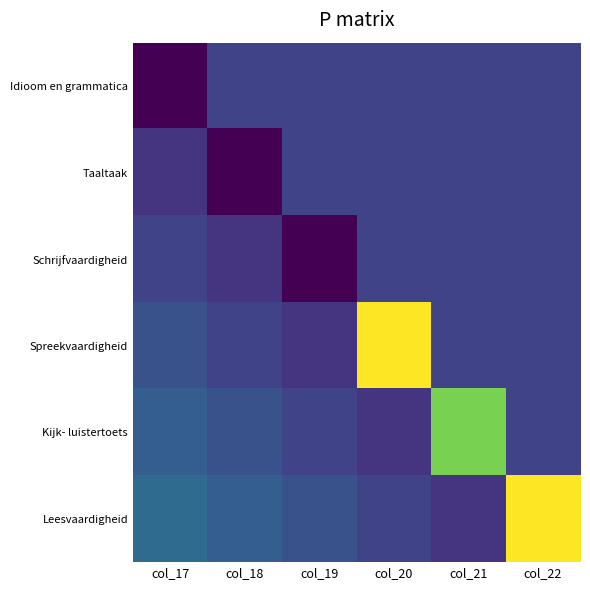

Reading left to right, transcribe all the data shown in this chart.

Idioom en grammatica: col_17=-1.0	col_18=-0.6	col_19=-0.6	col_20=-0.6	col_21=-0.6	col_22=-0.6
Taaltaak: col_17=-0.7	col_18=-1.0	col_19=-0.6	col_20=-0.6	col_21=-0.6	col_22=-0.6
Schrijfvaardigheid: col_17=-0.6	col_18=-0.7	col_19=-1.0	col_20=-0.6	col_21=-0.6	col_22=-0.6
Spreekvaardigheid: col_17=-0.5	col_18=-0.6	col_19=-0.7	col_20=1.0	col_21=-0.6	col_22=-0.6
Kijk- luistertoets: col_17=-0.4	col_18=-0.5	col_19=-0.6	col_20=-0.7	col_21=0.6	col_22=-0.6
Leesvaardigheid: col_17=-0.3	col_18=-0.4	col_19=-0.5	col_20=-0.6	col_21=-0.7	col_22=1.0